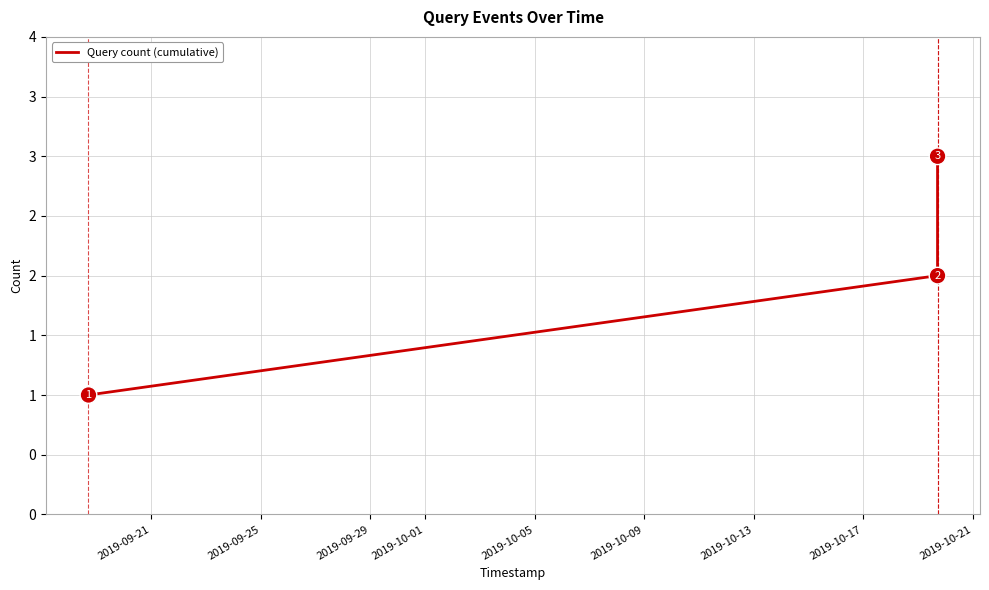

Does the chart have visible grid lines?

Yes